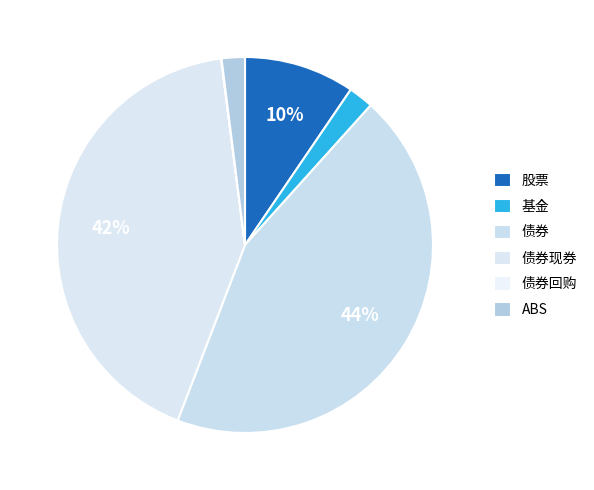

True or false: 债券回购 accounts for 0% of the total.

True